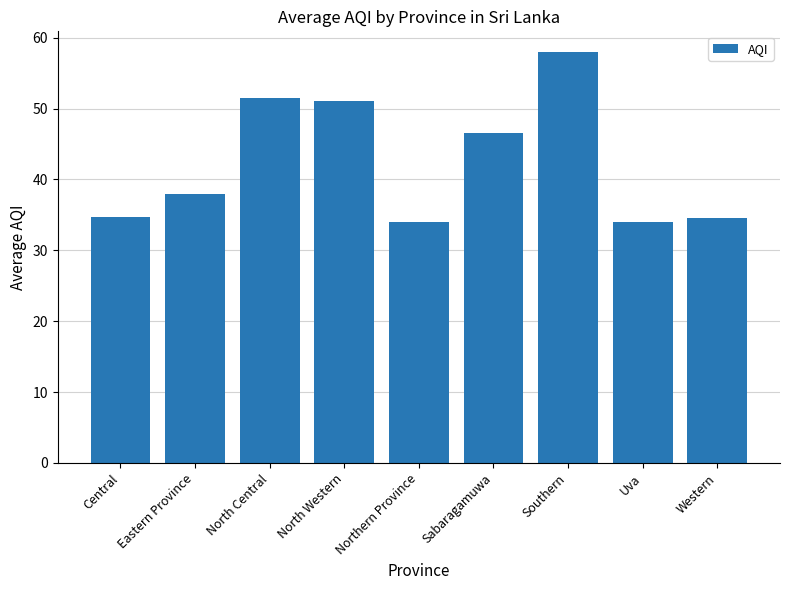

What is the sum of the values at Central and Eastern Province?

72.7